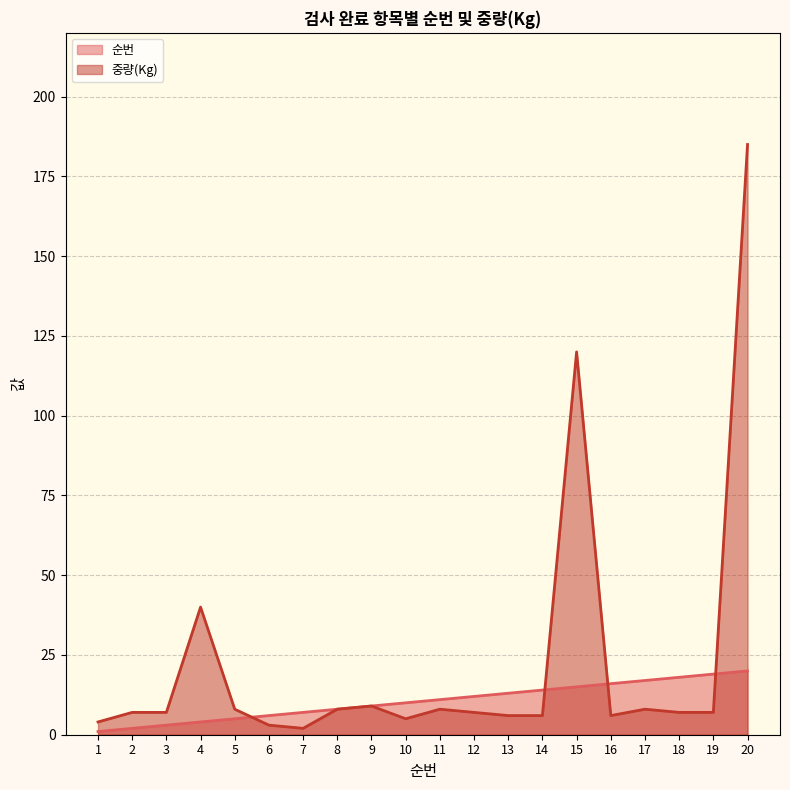

List the series in order of their overall mean, highest first.

중량(Kg) (line), 순번 (line)